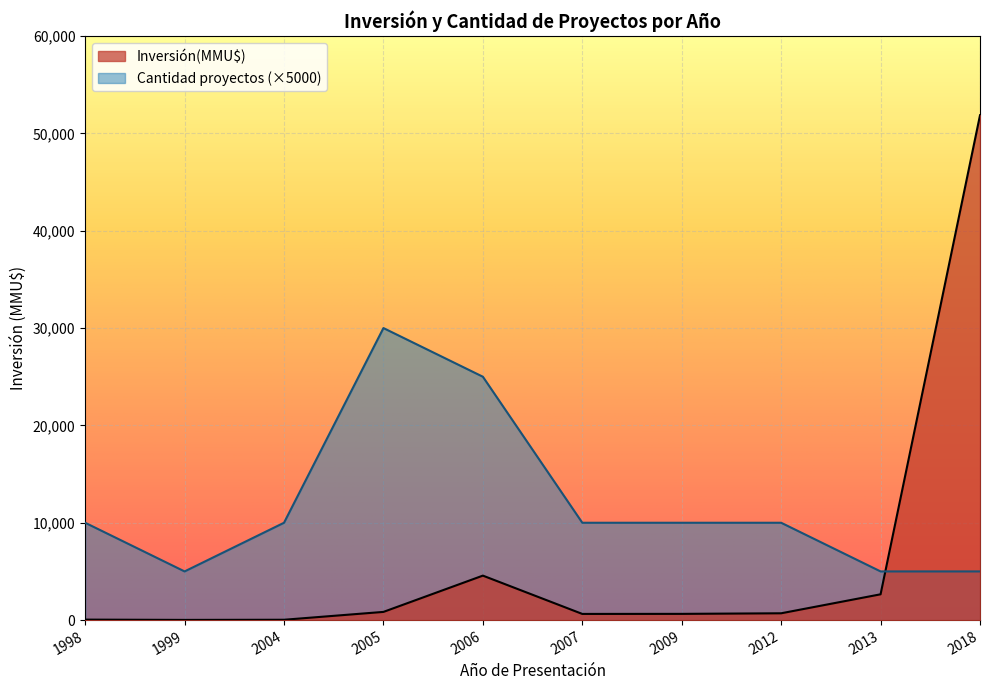

What is the average value of the Inversión(MMU$) series?

6200